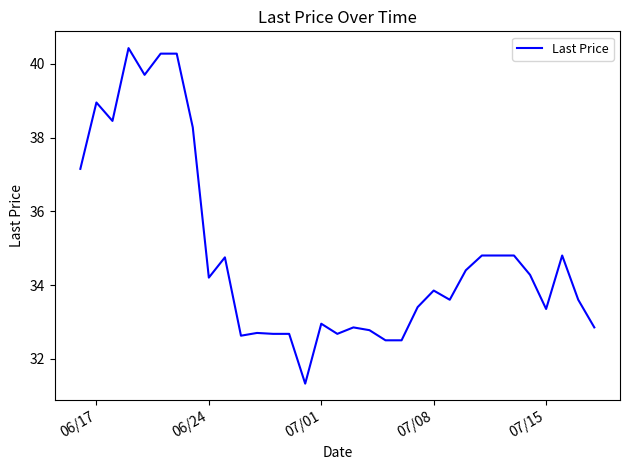

What is the greatest value displayed?

40.4